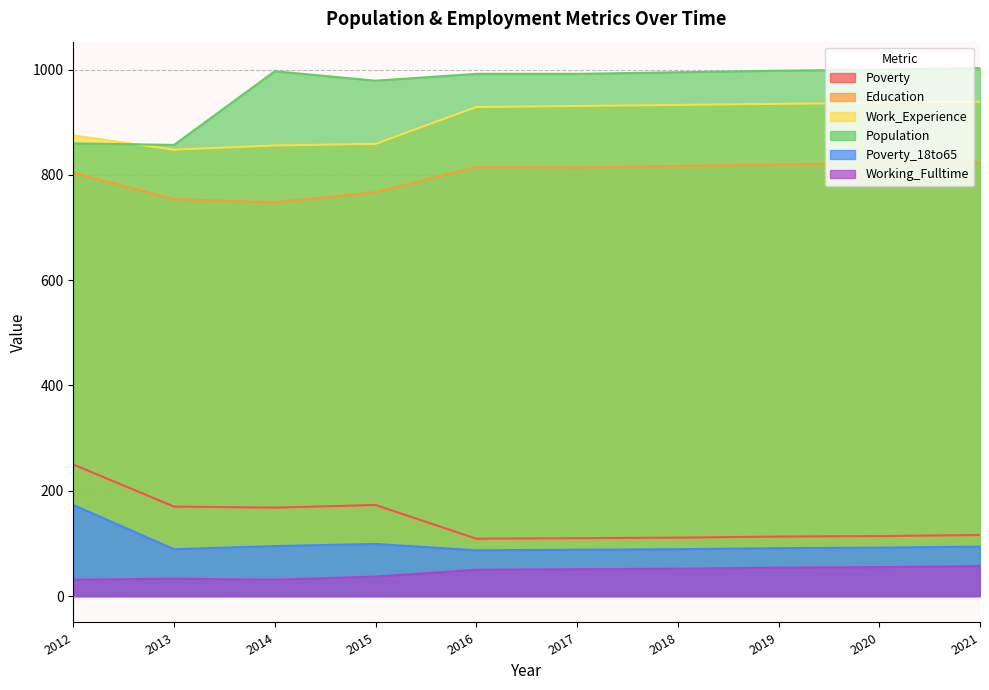

Reading left to right, transcribe all the data shown in this chart.

Poverty: 250	170	168	173	109	110	111	113	114	116
Education: 804	754	748	767	815	814	817	820	822	824
Work_Experience: 875	848	856	859	929	931	933	935	937	939
Population: 860	857	997	979	992	992	995	998	1000	1003
Poverty_18to65: 173	89	95	99	87	88	89	91	92	94
Working_Fulltime: 31	33	31	37	50	51	52	54	55	57